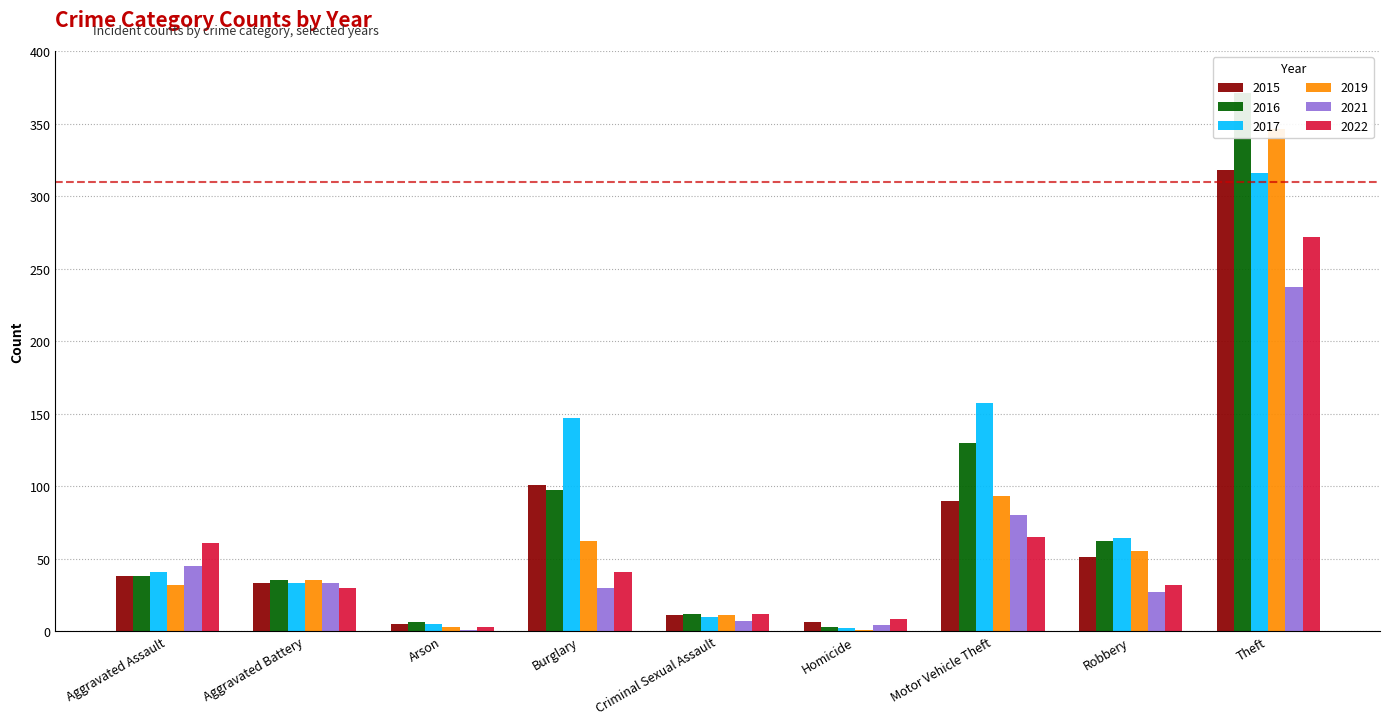

At which label does 2019 first exceed 35?

Burglary